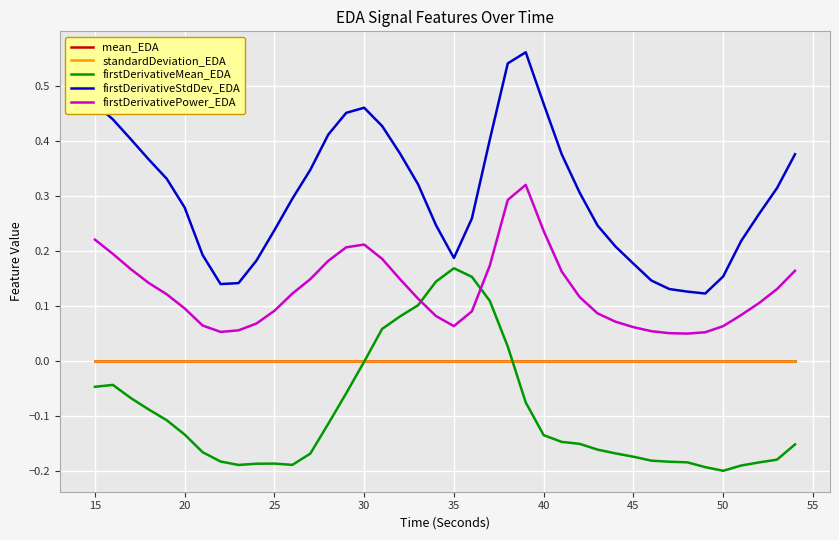

Which series has the largest total across all categories?

firstDerivativeStdDev_EDA